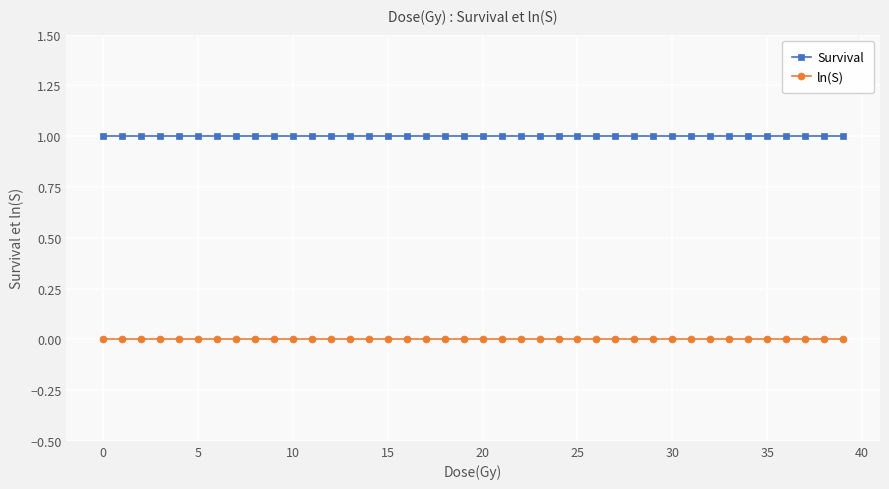

What is the value of the Survival point at the 36th from the left?

1